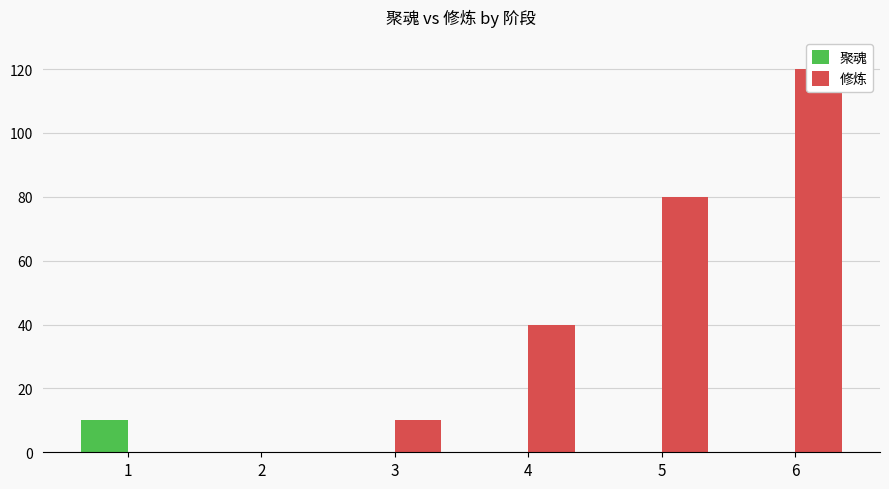

At how many categories does at least one series exceed 95?

1